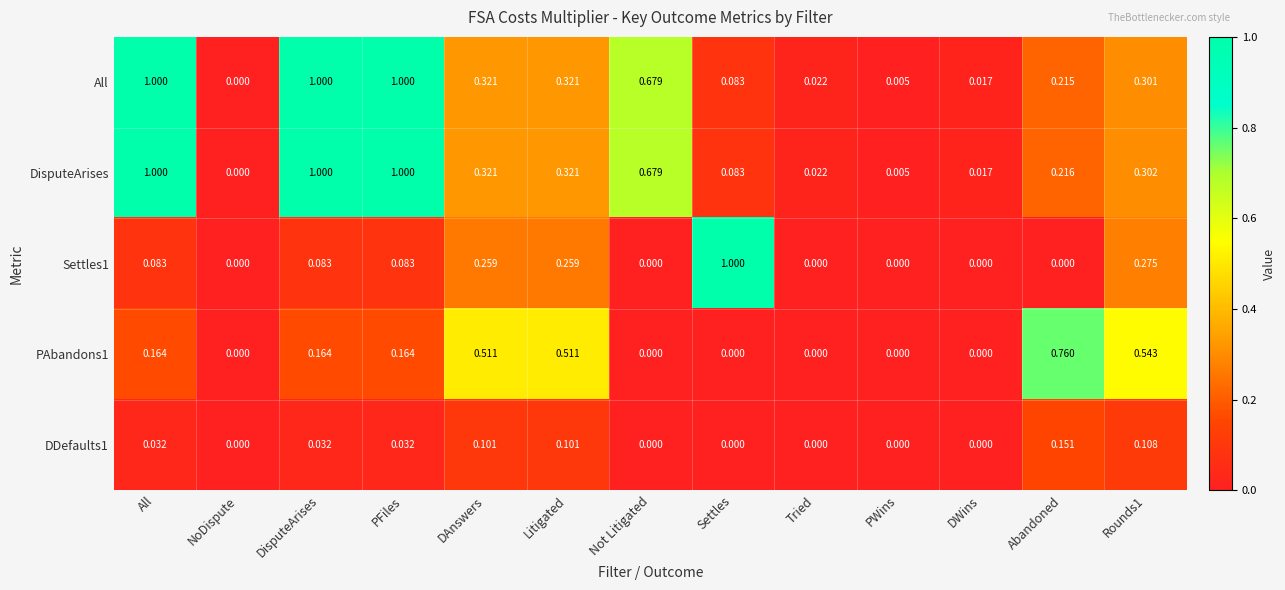

Which series has the largest total across all categories?

DisputeArises